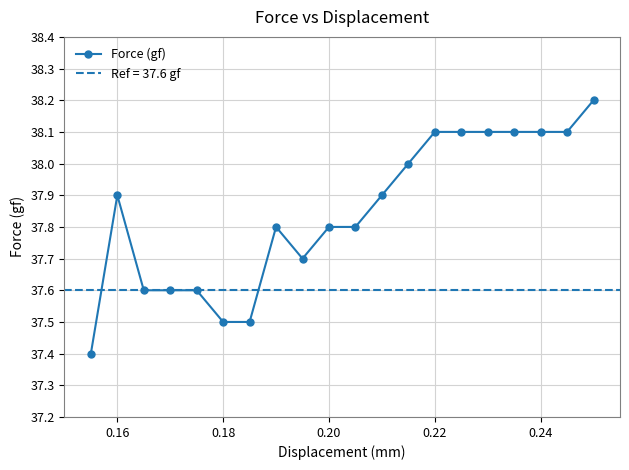

Reading right to left, transcribe all the data shown in this chart.

38.2	38.1	38.1	38.1	38.1	38.1	38.1	38.0	37.9	37.8	37.8	37.7	37.8	37.5	37.5	37.6	37.6	37.6	37.9	37.4